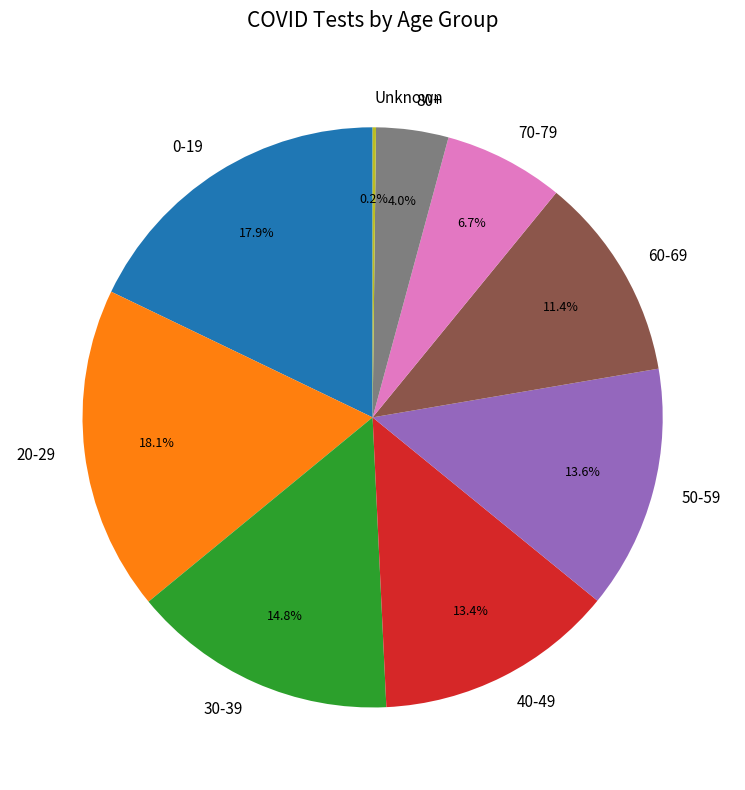

Which has a higher value, 60-69 or 40-49?

40-49